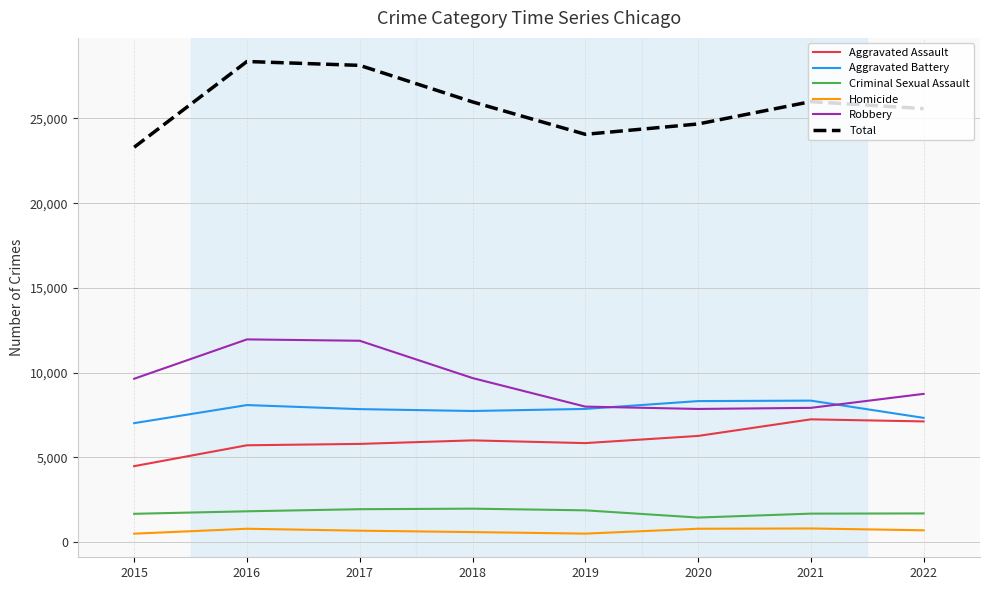

Is the value of Criminal Sexual Assault at 2018 greater than the value of Total at 2016?

No